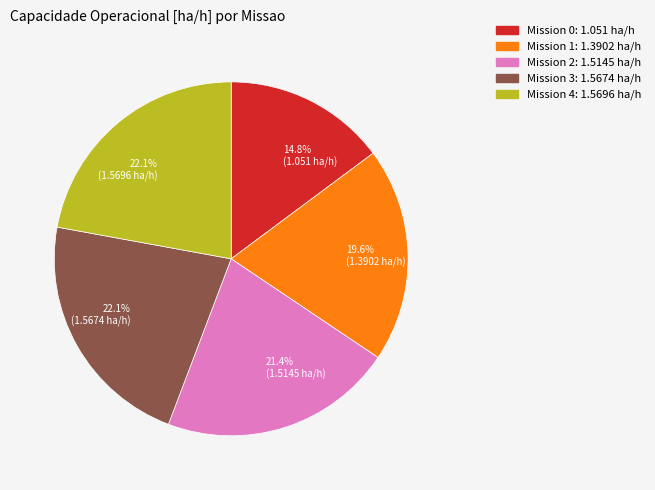

What is the smallest slice in the pie chart?

Mission 0: 1.051 ha/h